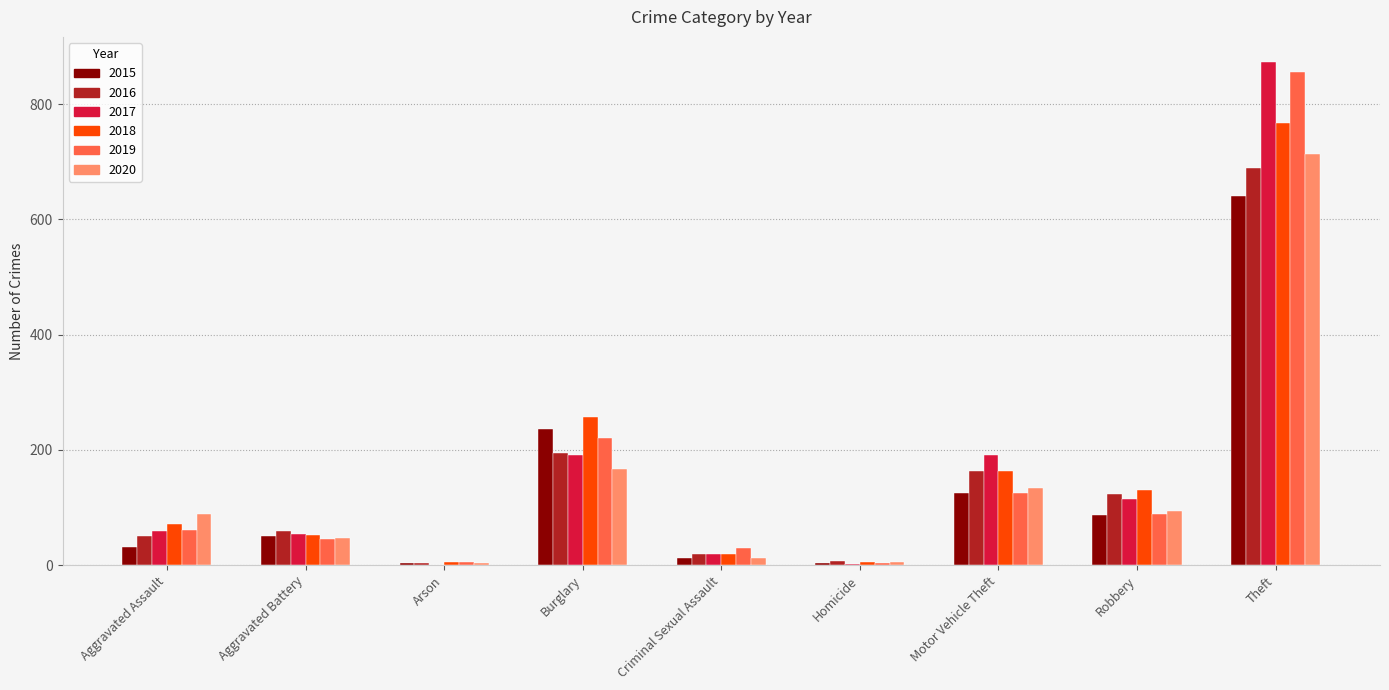

How many series are shown in this chart?

6